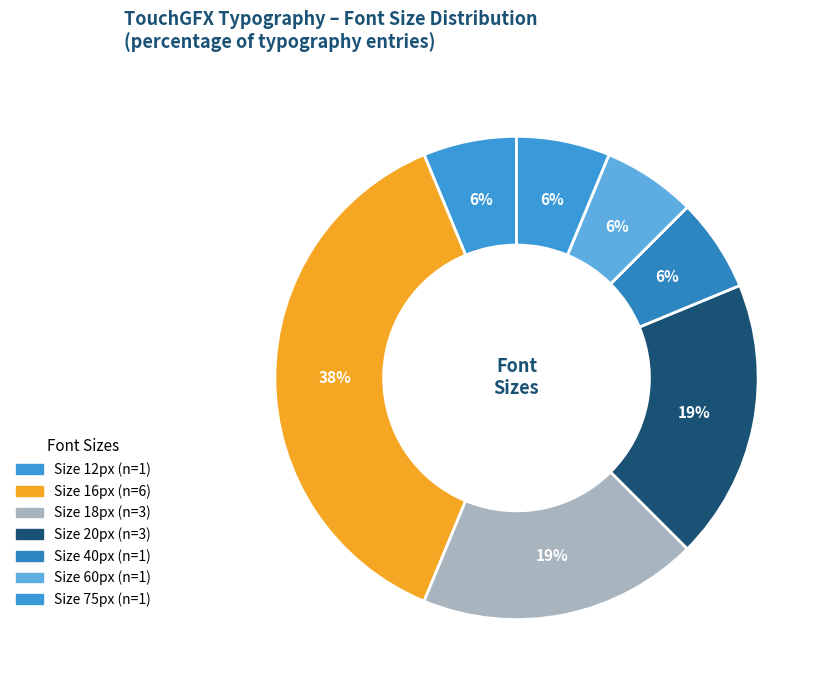

Is there any slice that represents more than half of the pie?

No